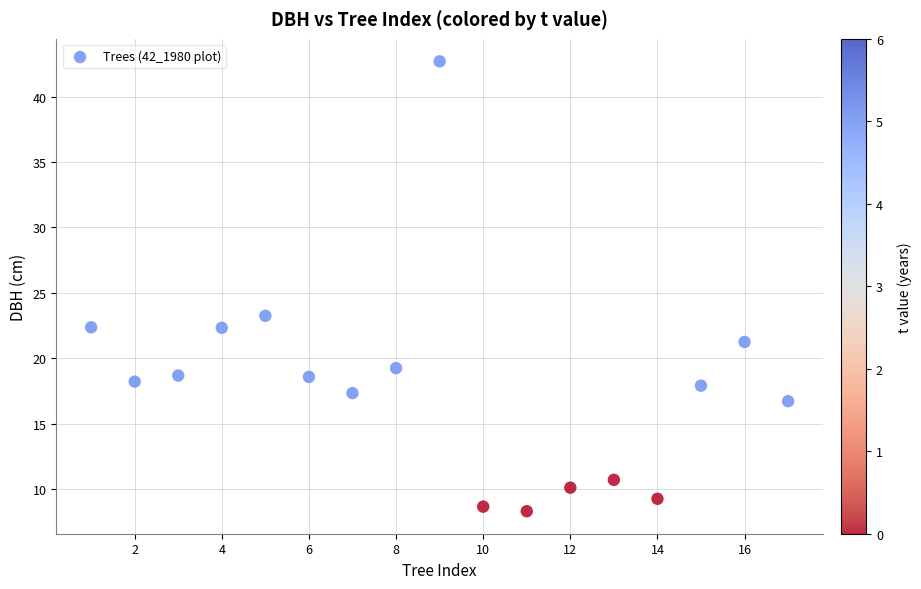

What is the range of Y values (max minus min)?

34.4